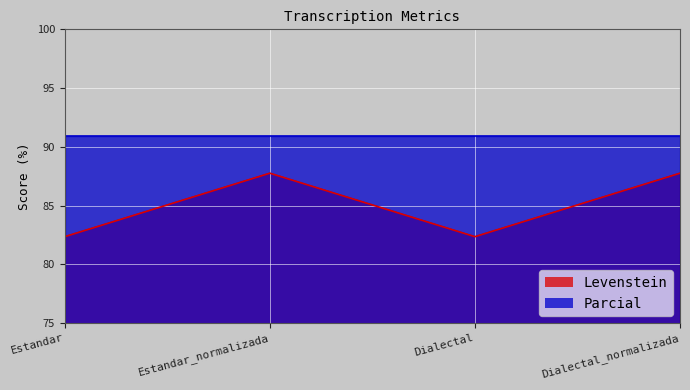

What is the minimum value shown in the chart?

82.4